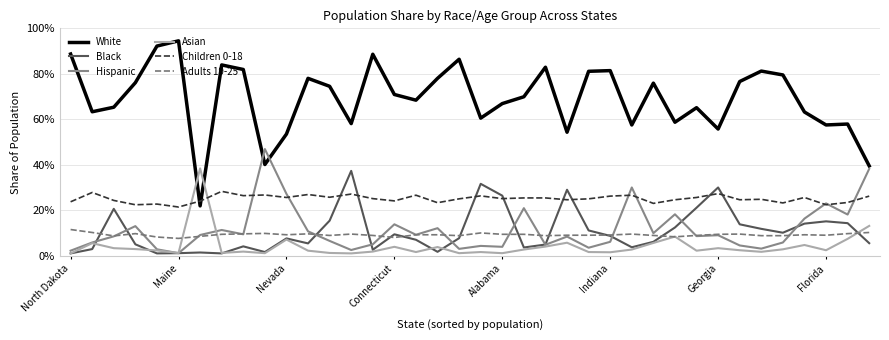

Does the chart have visible grid lines?

Yes